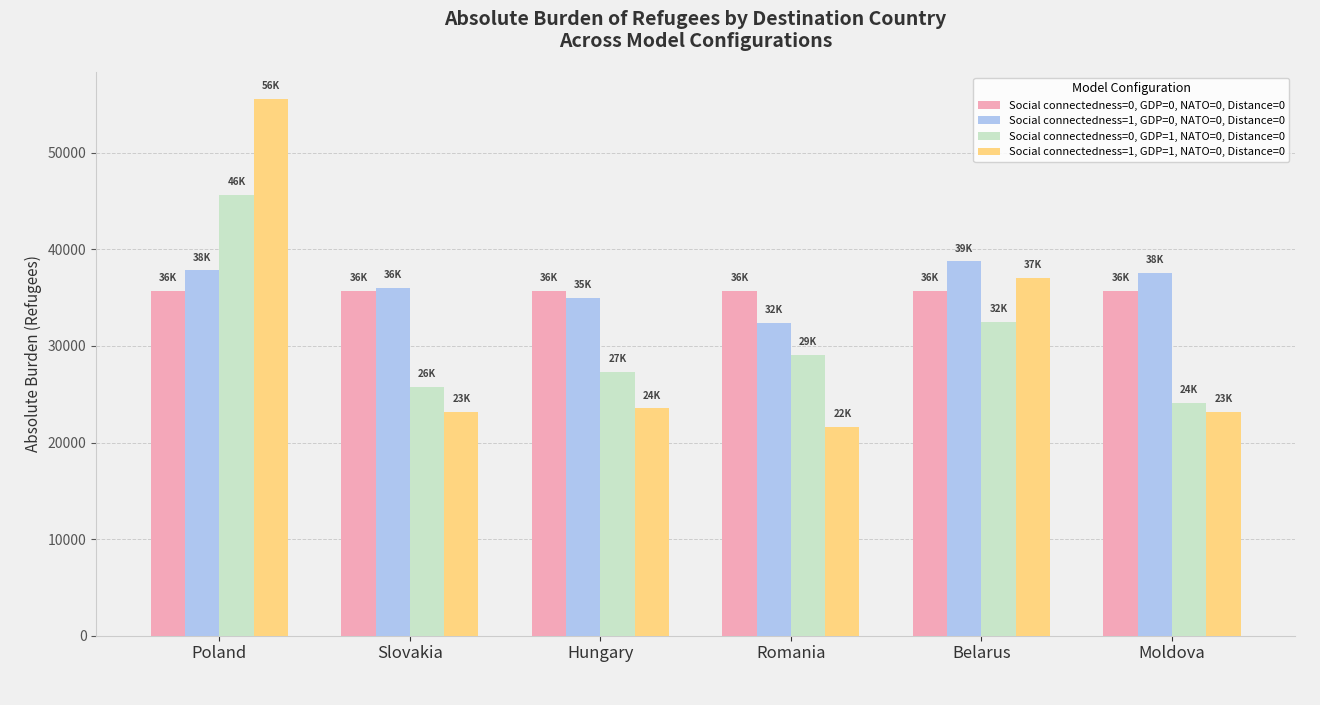

What is the minimum value for Social connectedness=1, GDP=0, NATO=0, Distance=0?

32396.9